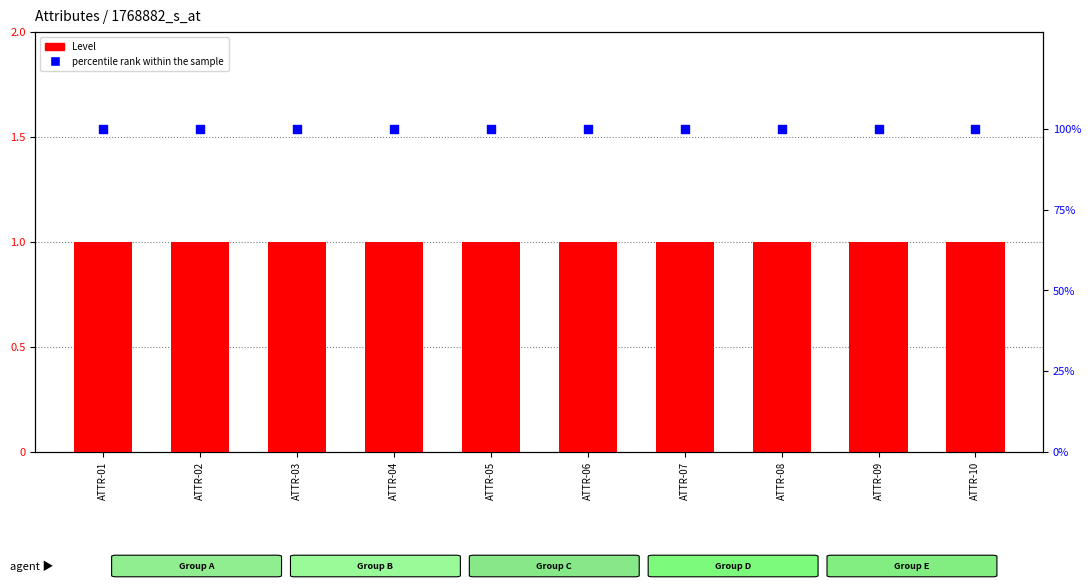

At how many categories does at least one series exceed 1?

10